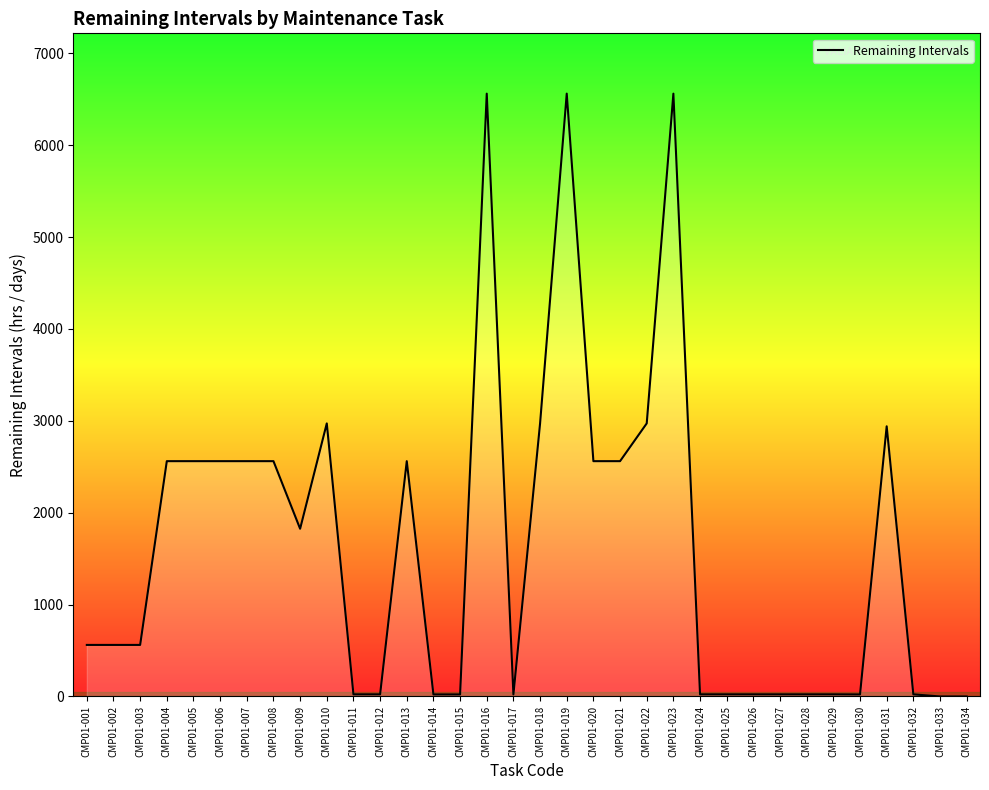

Between CMP01-010 and CMP01-021, which is larger?

CMP01-010